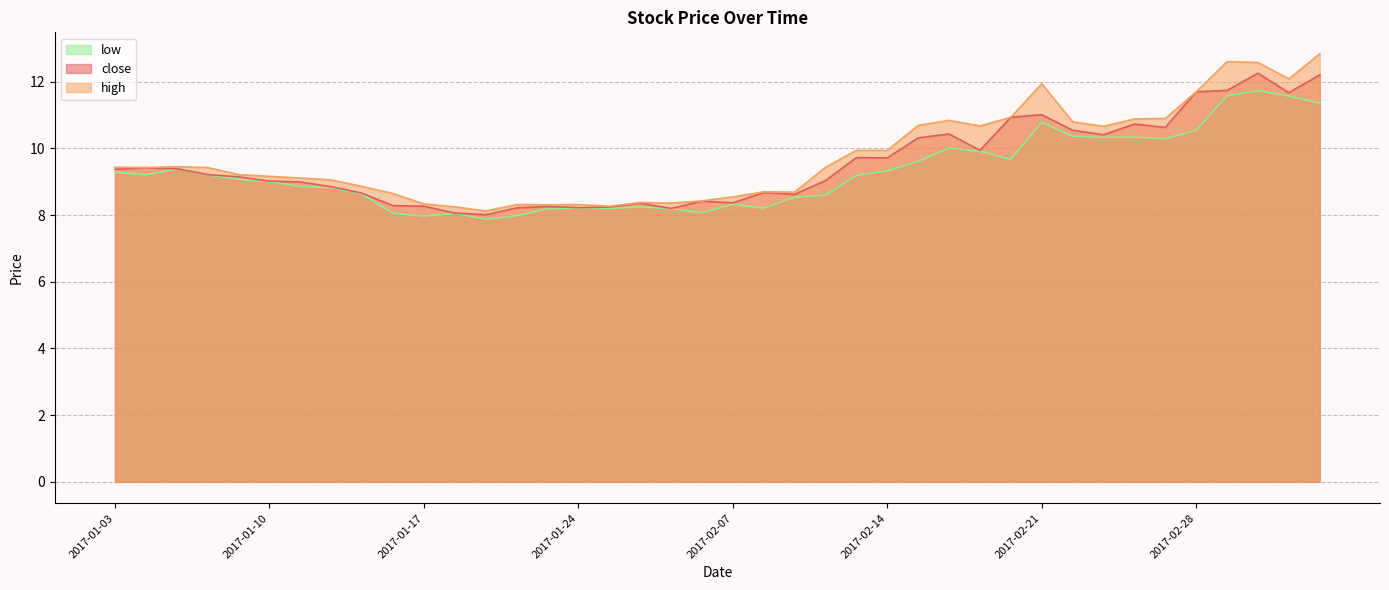

What is the label of the 30th point from the left?

2017-02-20